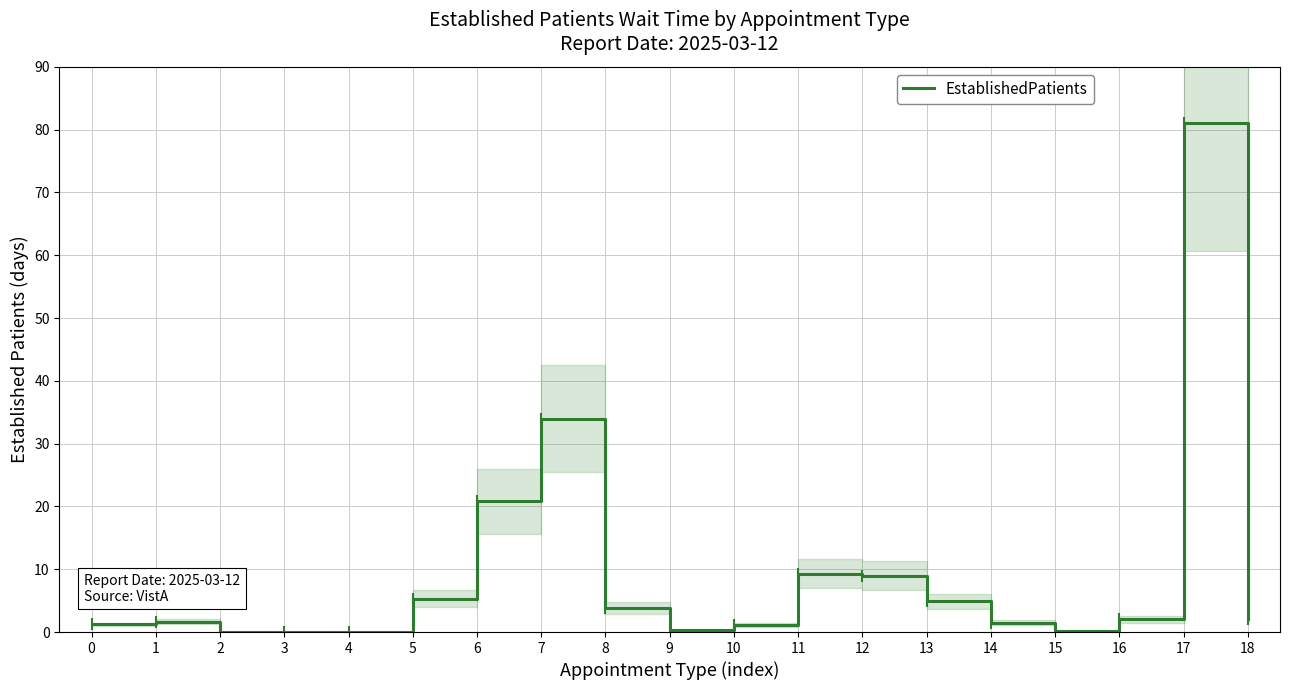

What is the value of the 2nd point from the left?

1.6